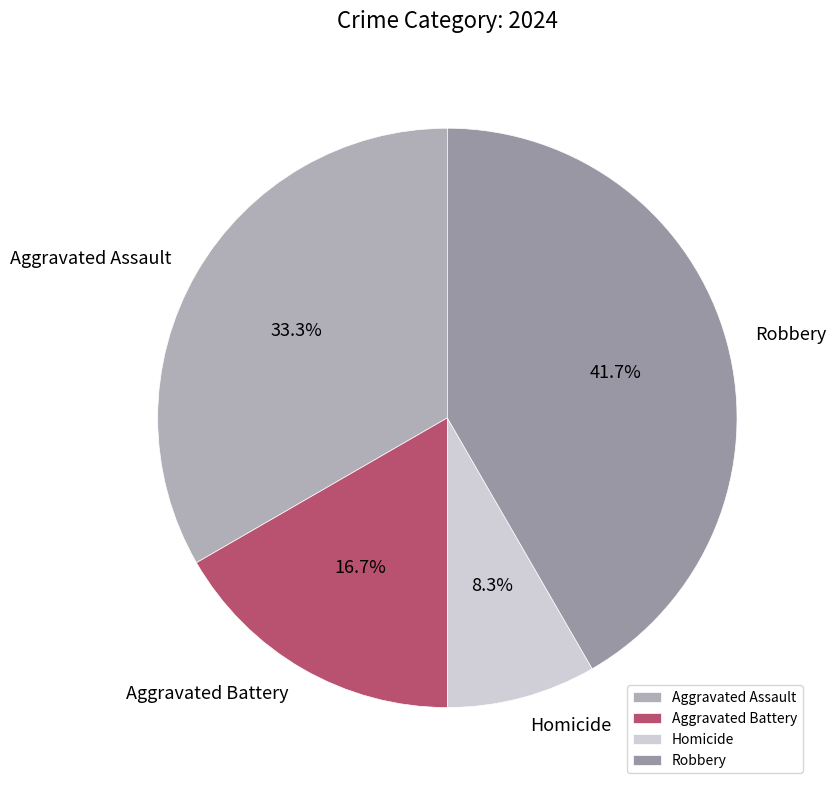

To the nearest percent, what is the average slice percentage?

25%